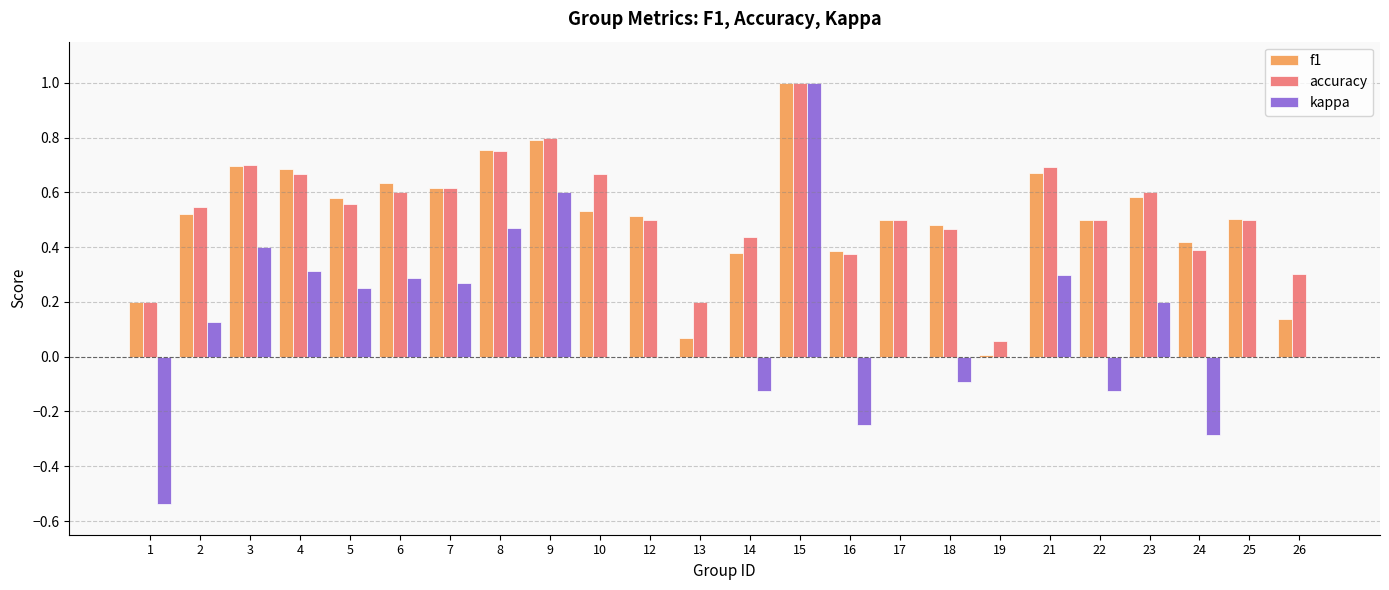

How many distinct data groups are displayed?

3